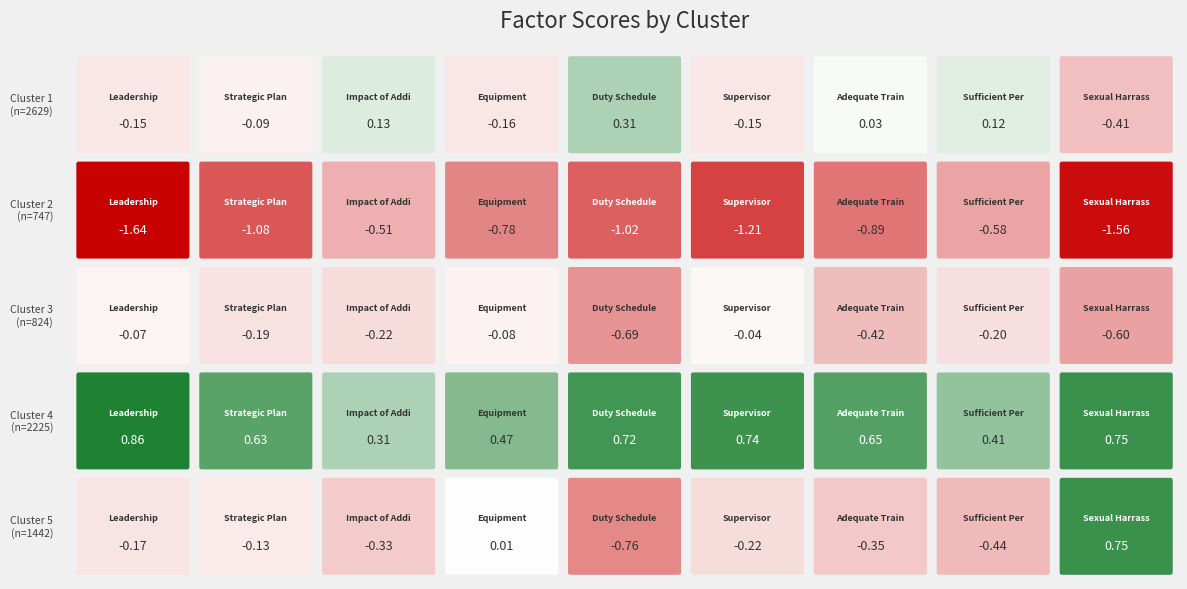

Reading right to left, extract all data points from this chart.

Row 1 (size=2629): -0.4	0.1	0.0	-0.1	0.3	-0.2	0.1	-0.1	-0.1
Row 2 (size=747): -1.6	-0.6	-0.9	-1.2	-1.0	-0.8	-0.5	-1.1	-1.6
Row 3 (size=824): -0.6	-0.2	-0.4	-0.0	-0.7	-0.1	-0.2	-0.2	-0.1
Row 4 (size=2225): 0.8	0.4	0.7	0.7	0.7	0.5	0.3	0.6	0.9
Row 5 (size=1442): 0.8	-0.4	-0.3	-0.2	-0.8	0.0	-0.3	-0.1	-0.2